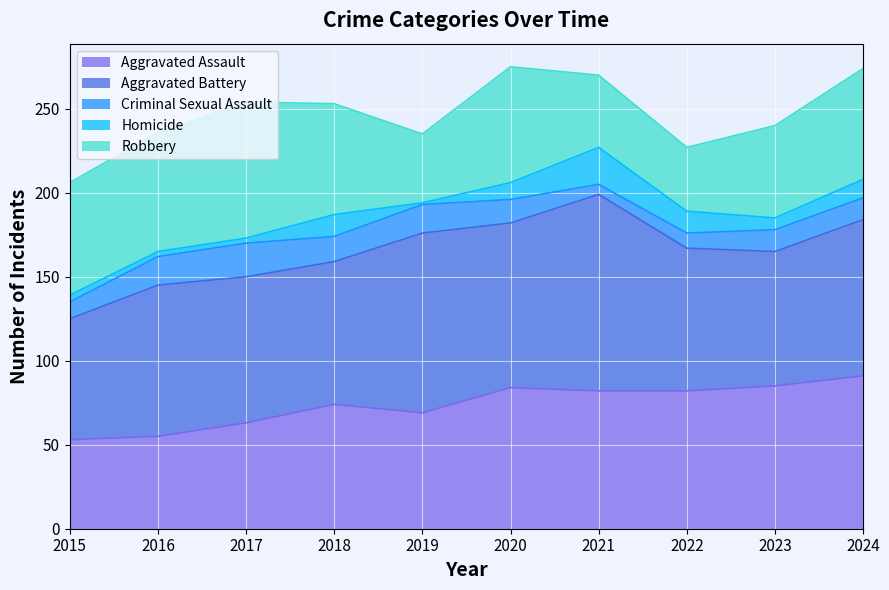

Reading left to right, list all the values displayed in this chart.

Aggravated Assault: 53	55	63	74	69	84	82	82	85	91
Aggravated Battery: 72	90	87	85	107	98	117	85	80	93
Criminal Sexual Assault: 10	17	20	15	17	14	6	9	13	13
Homicide: 4	3	3	13	1	10	22	13	7	11
Robbery: 67	71	81	66	41	69	43	38	55	66